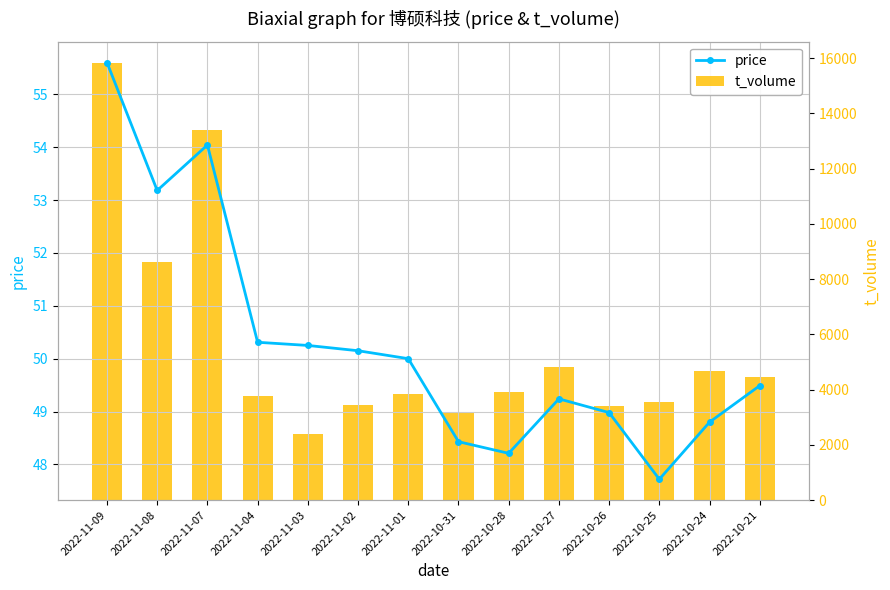

What are all the series names shown in the legend?

price, t_volume